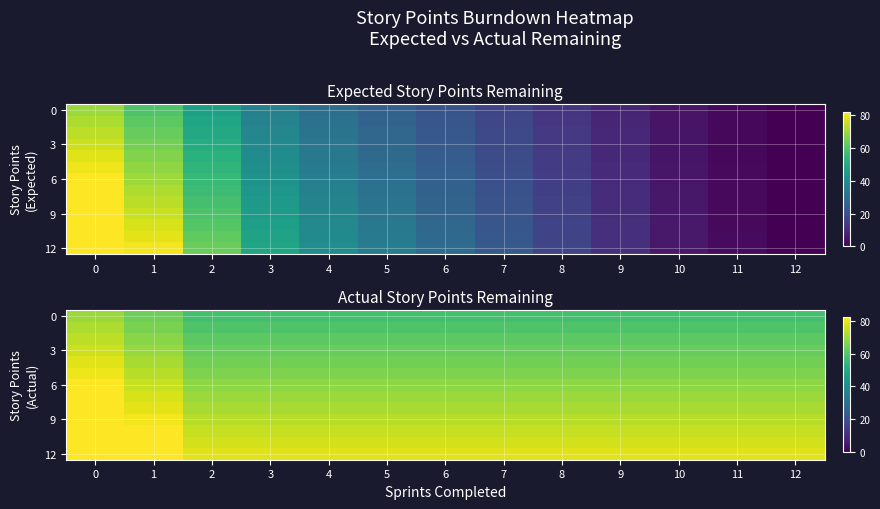

What is the sum of all 9 values?

972.9